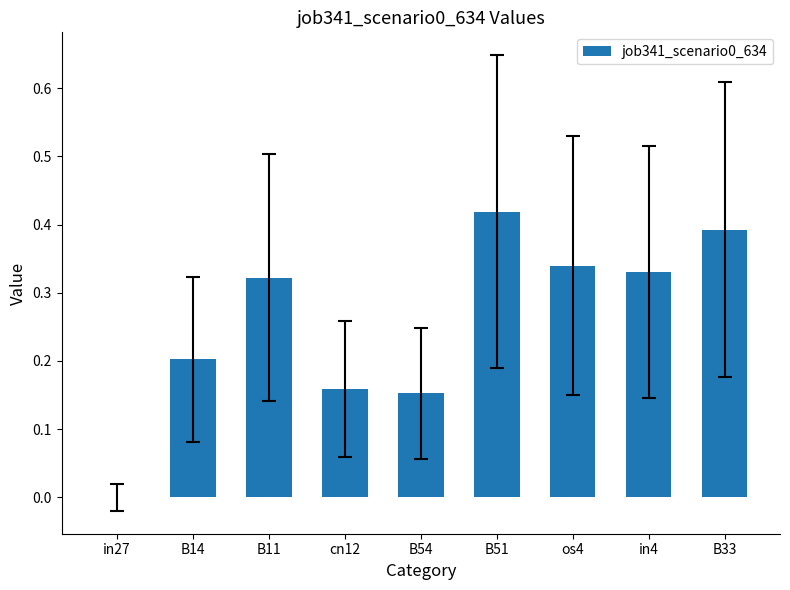

Which category has the highest value across all series?

B51